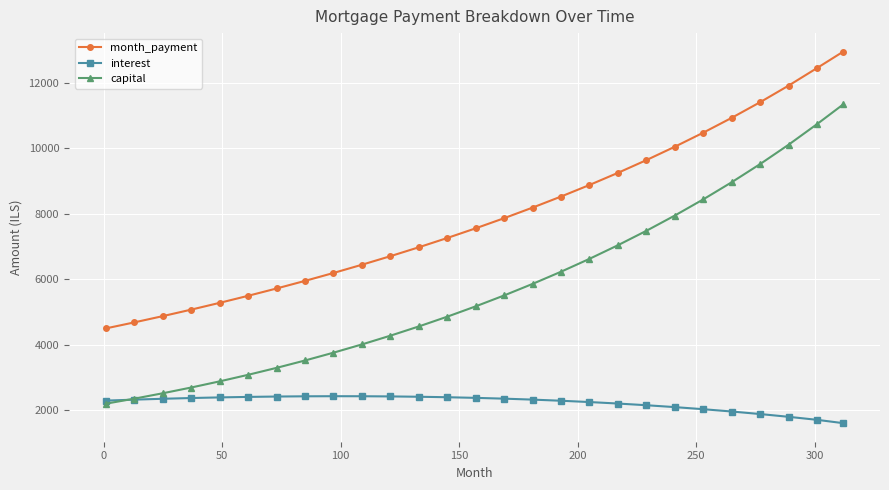

Which series has the widest spread of values?

capital